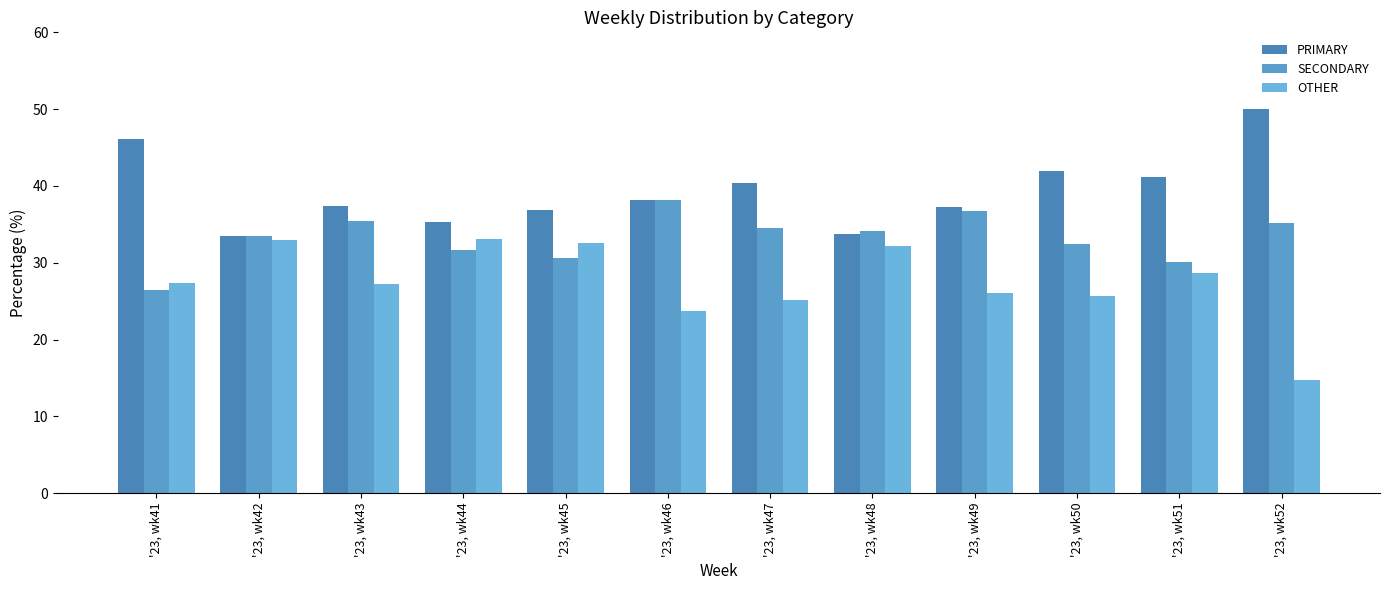

How many data points does each series have?

12